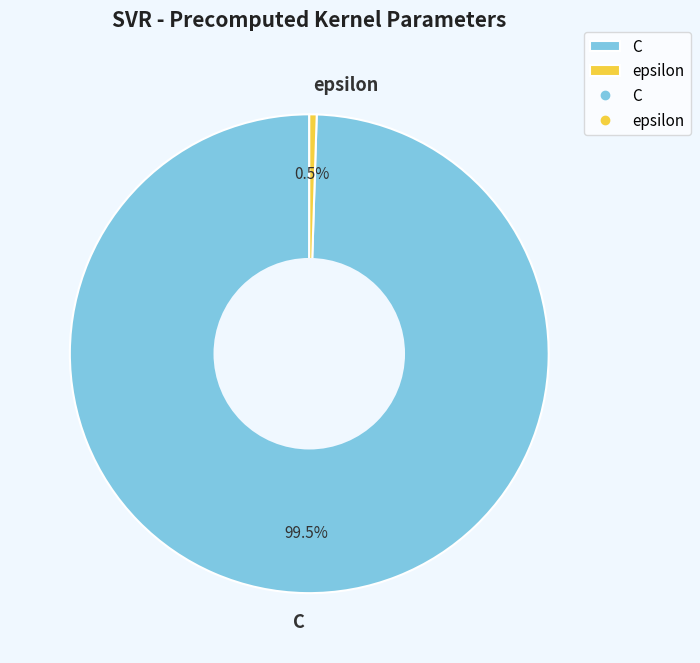

Combined, what portion of the pie is epsilon and C?

100.0%